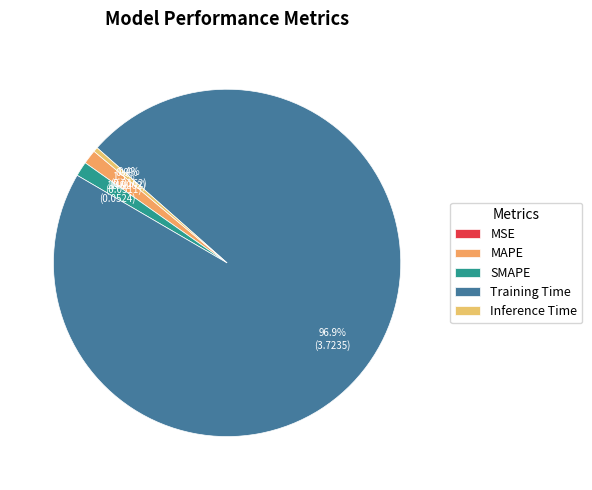

How many slices are in this pie chart?

5